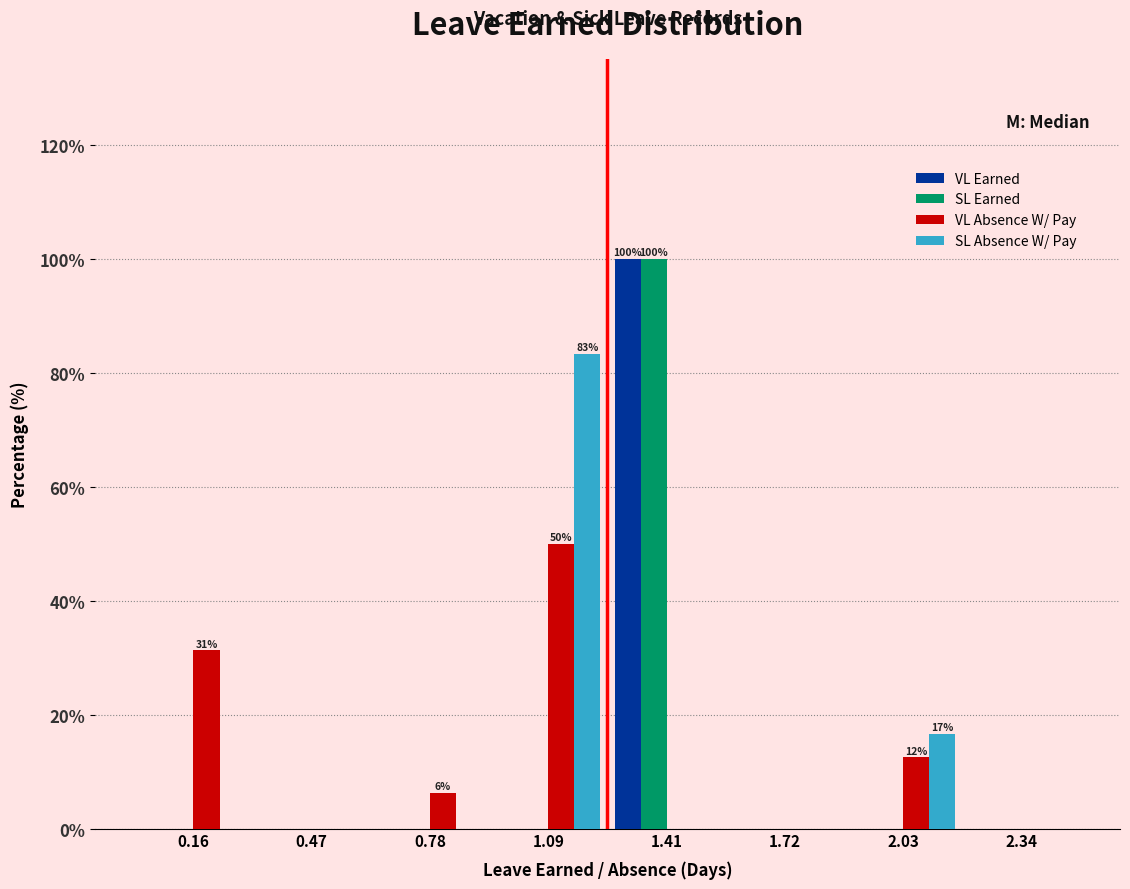

In the SL Earned series, which range on the x-axis has the tallest bar?

1.25 to 1.55